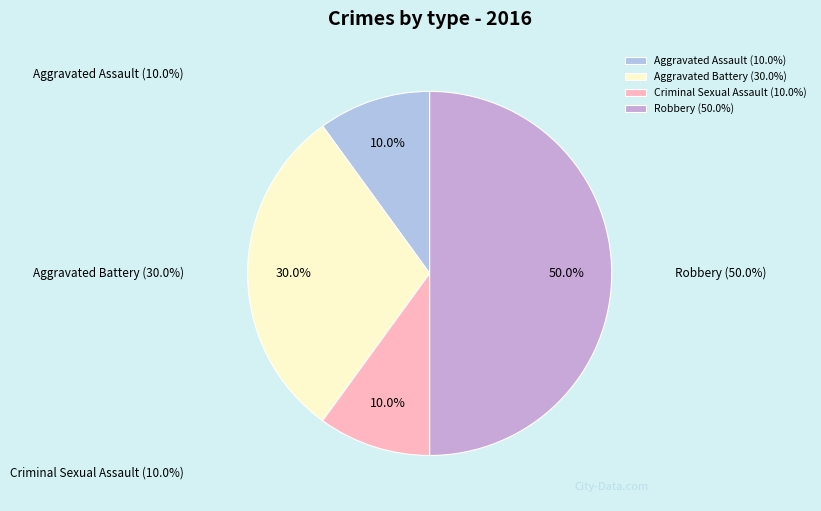

To the nearest percent, what is the difference between the Robbery and Aggravated Assault slice percentages?

40%